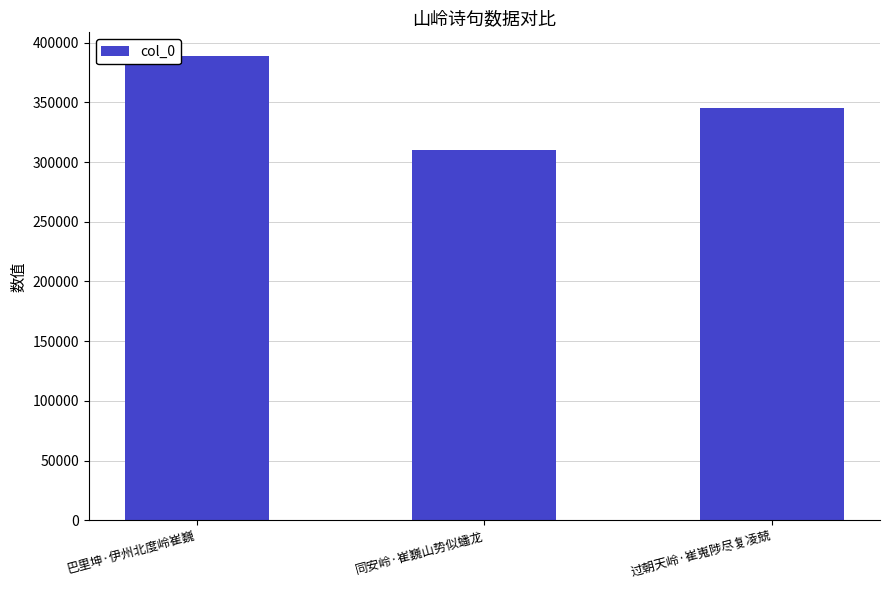

What is the label of the 1st bar from the left?

巴里坤·伊州北度岭崔巍